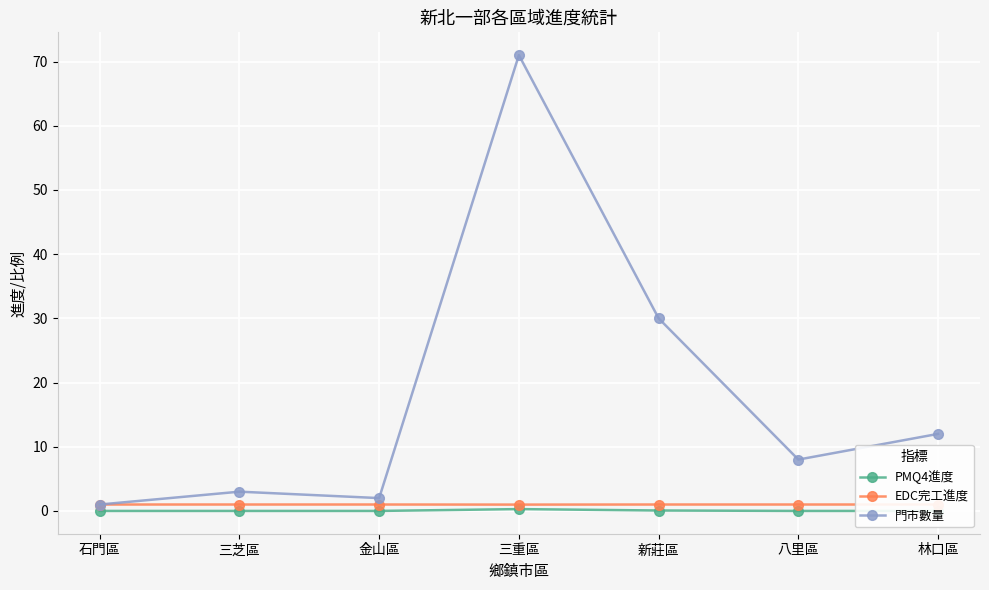

Count the PMQ4進度 values in the range 0 to 1.

7